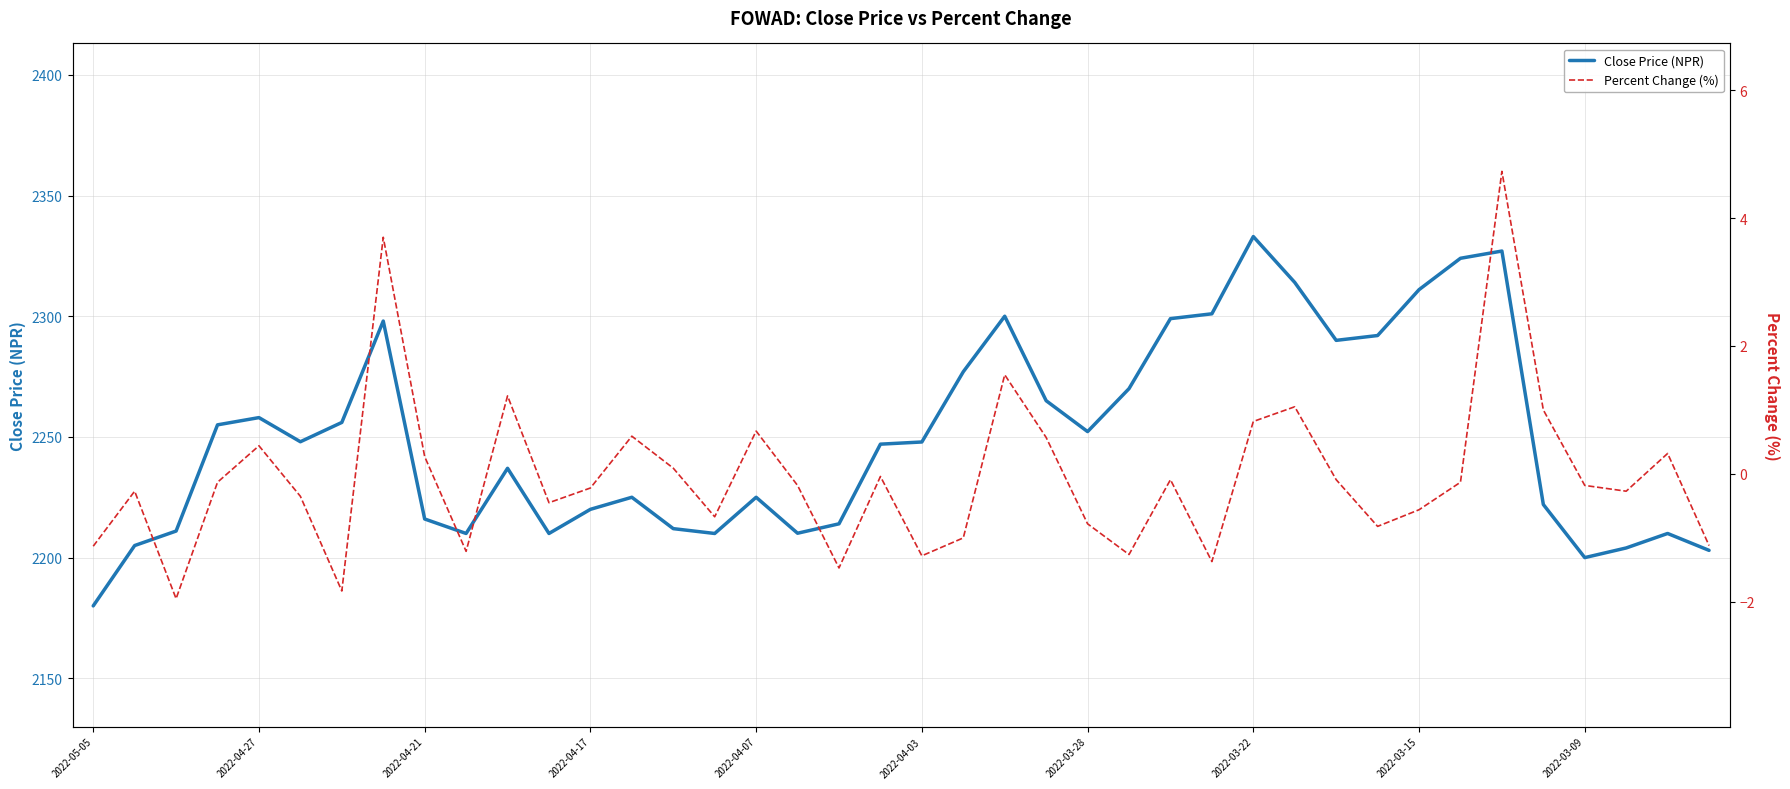

What is the approximate value of Close Price (NPR) at 2022-04-21?

2216.0